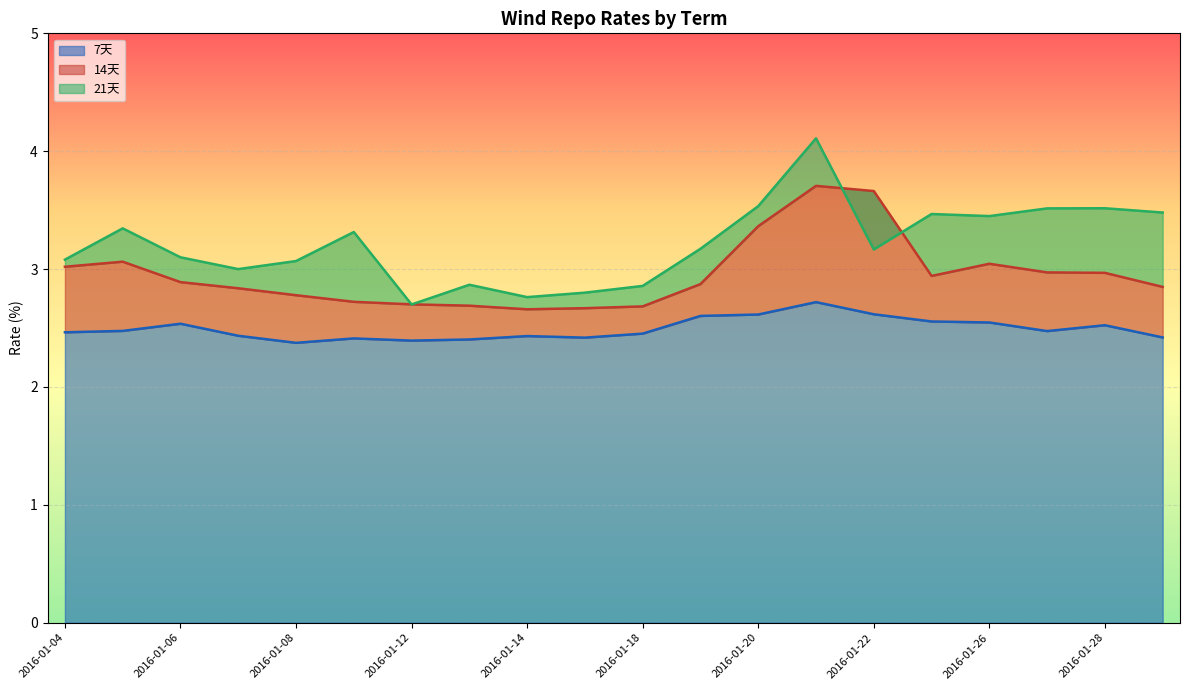

Is it true that 21天 equals 3.3 at 2016-01-05?

True